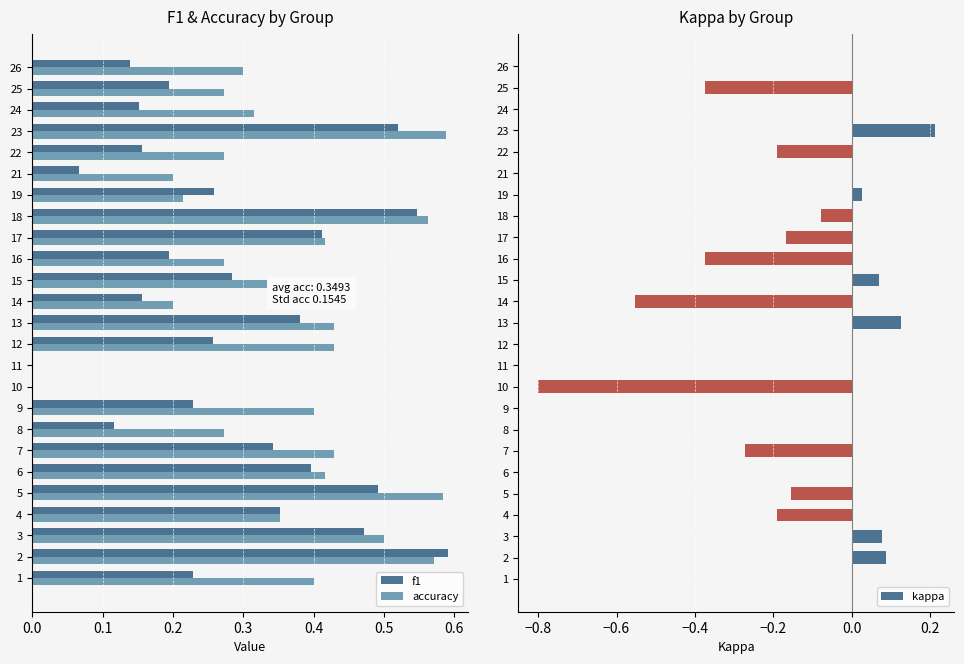

Is it true that kappa equals 0.0 at 18?

False